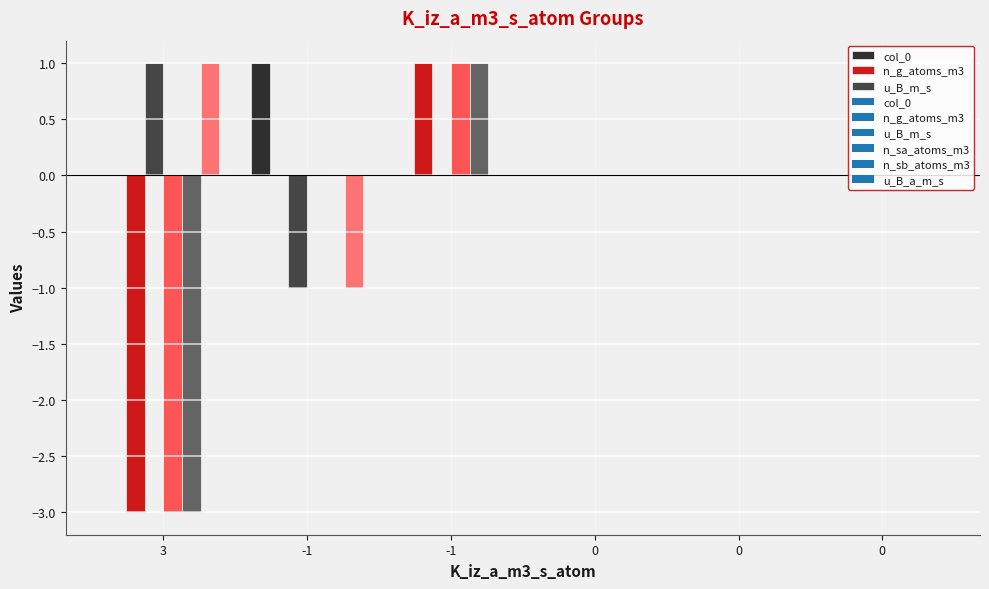

How many categories are shown in the chart?

6